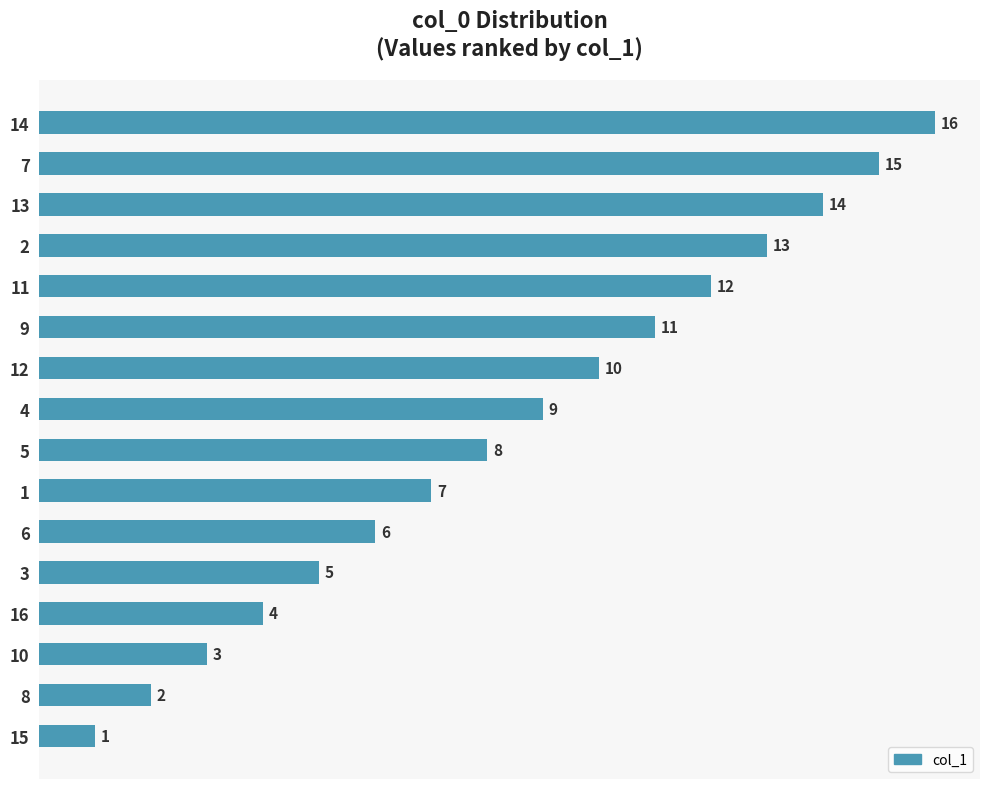

What is the difference between the second highest and second lowest values?

13